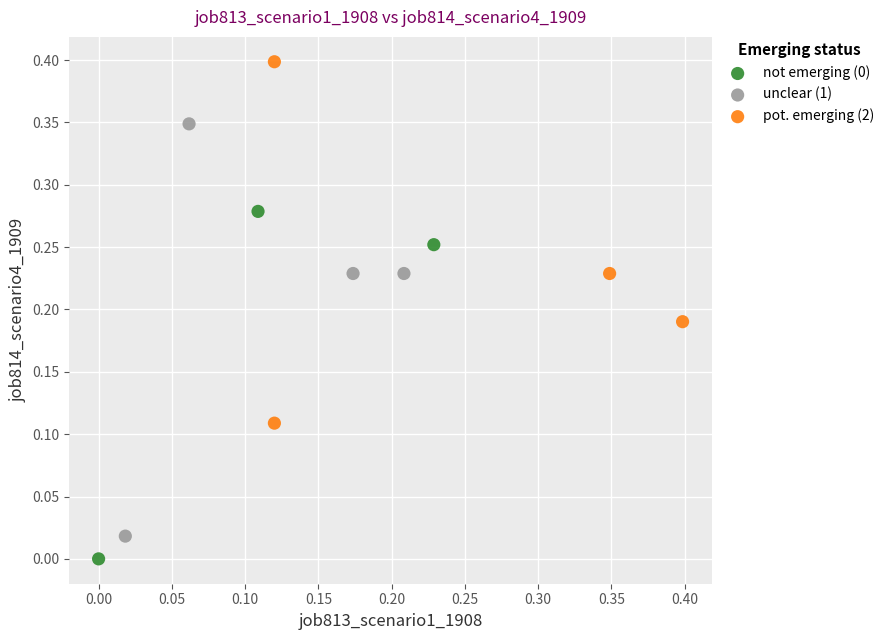

Which series contains the highest Y value?

pot. emerging (2)